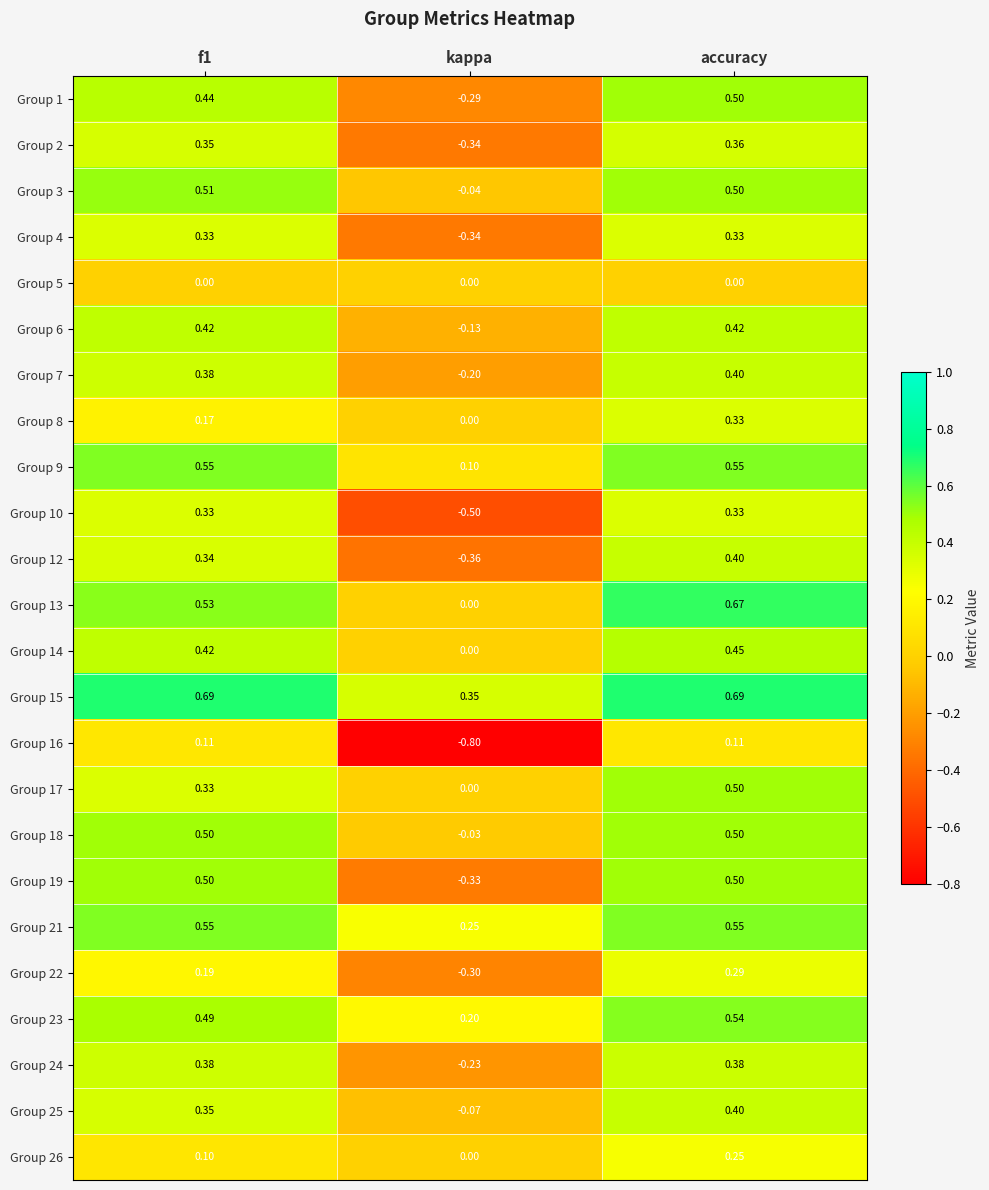

Where is Group 17 nearest to the value 0?

kappa